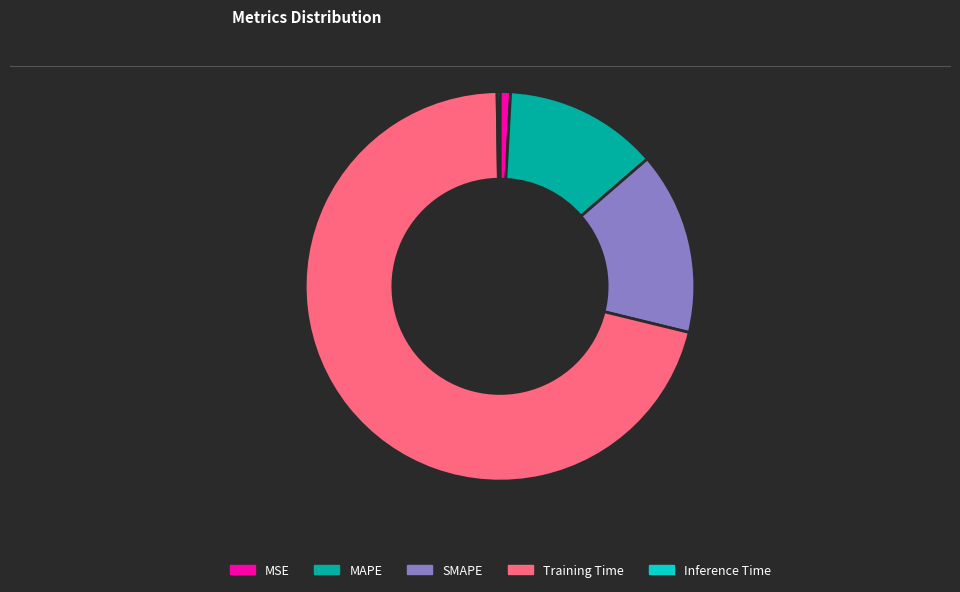

Does MSE account for over 50% of the chart?

No